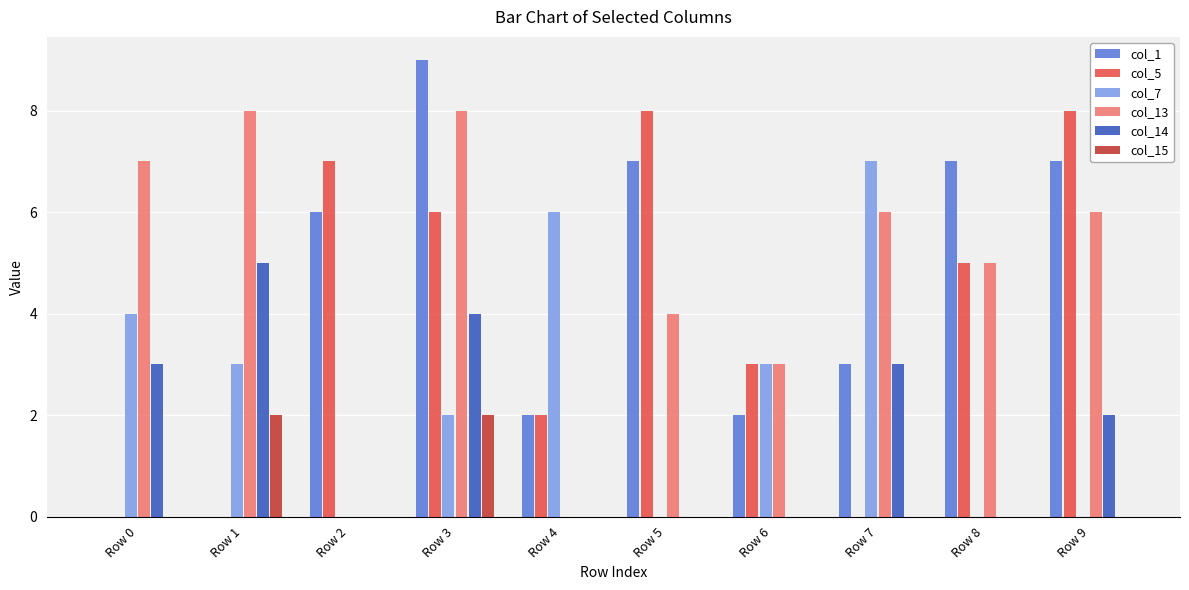

What is the sum of all col_15 values?

4